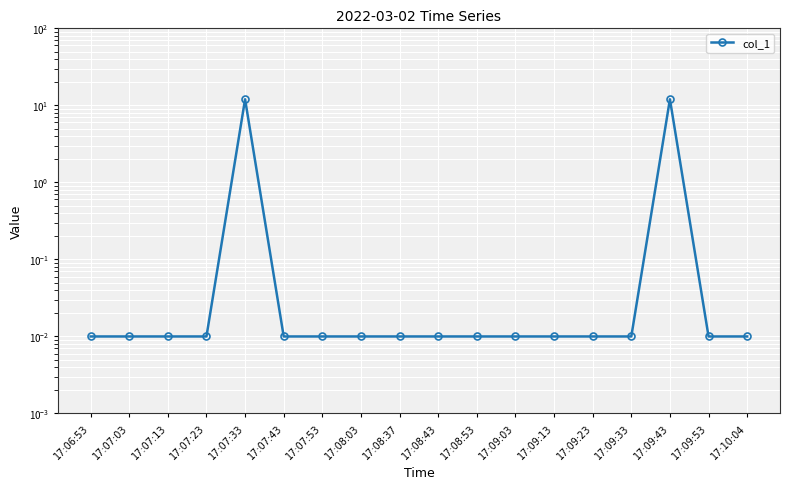

Which has a higher value, 17:09:33 or 17:07:23?

17:09:33